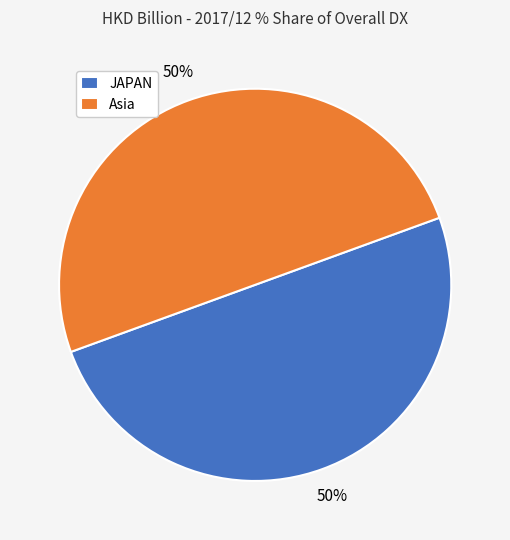

True or false: JAPAN accounts for 50% of the total.

True